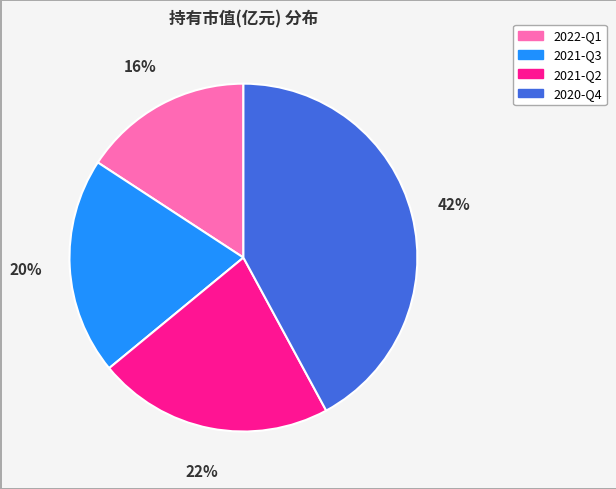

Does 2021-Q2 account for over 50% of the chart?

No